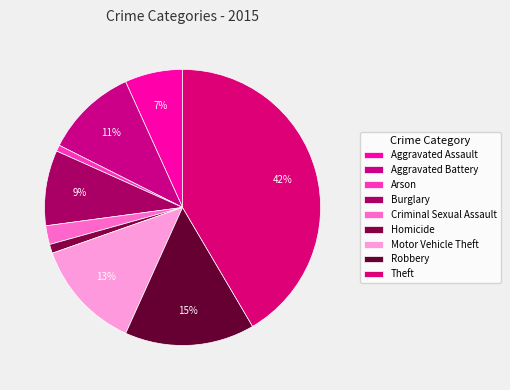

The Burglary slice represents 9% of the pie. True or false?

True